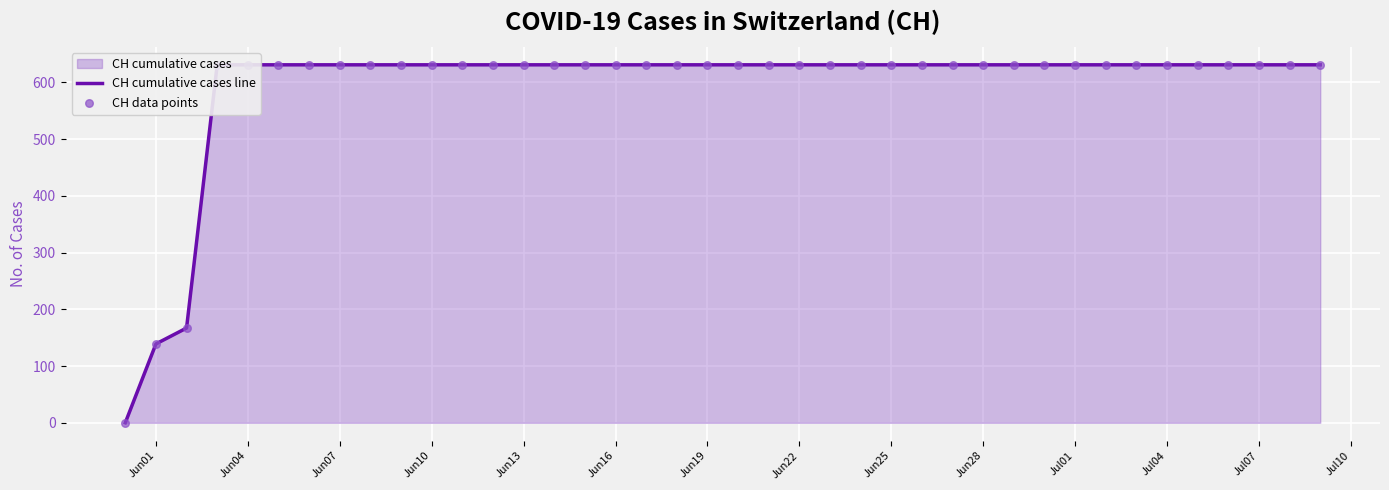

Which series has the largest Y range (max minus min)?

CH cumulative cases line